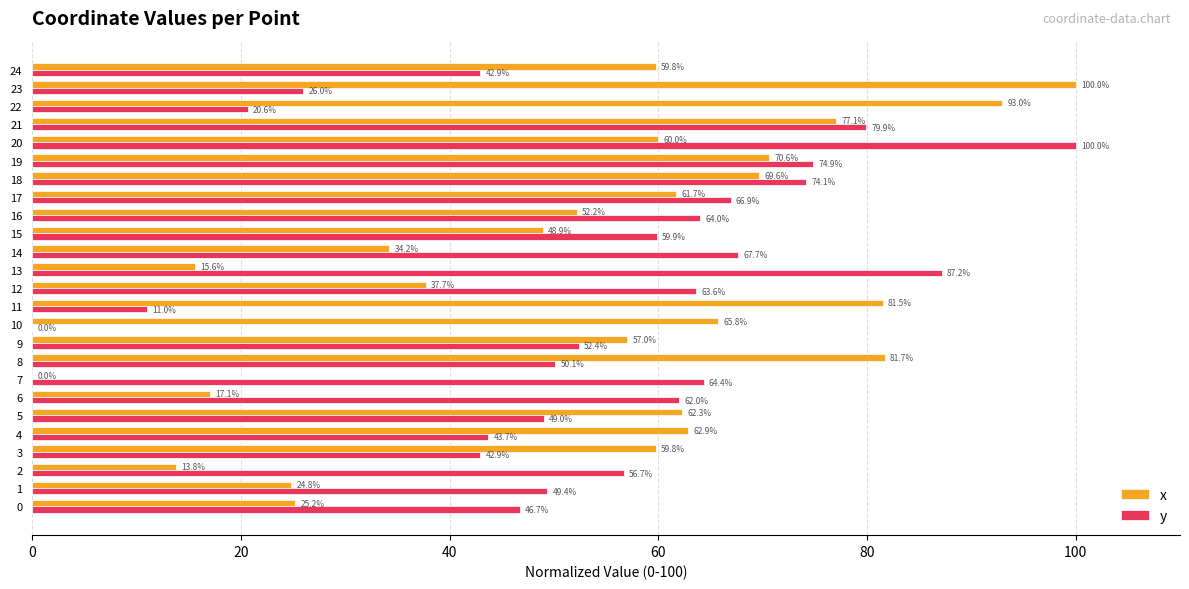

What is the maximum value for x?

100.0